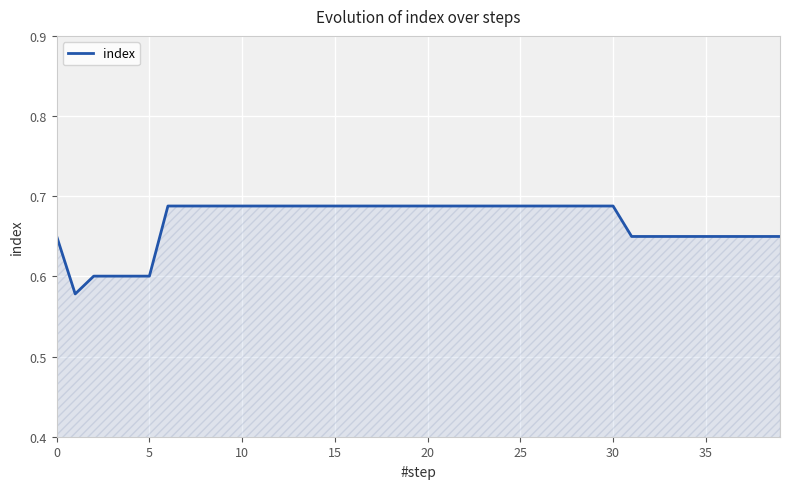

Does the chart have visible grid lines?

Yes